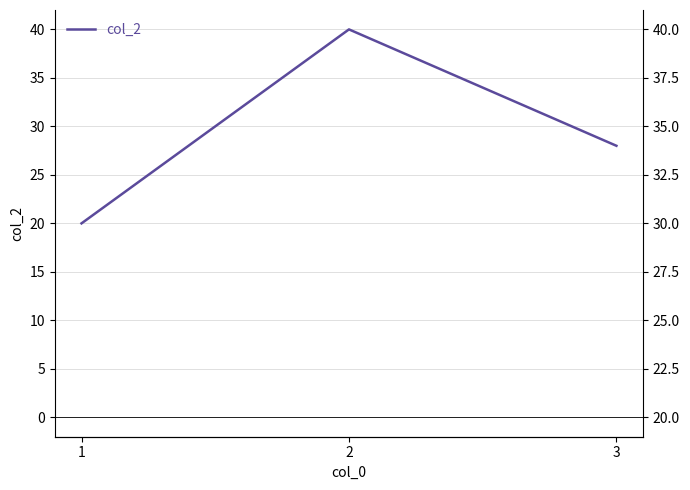

What is the minimum value shown in the chart?

20